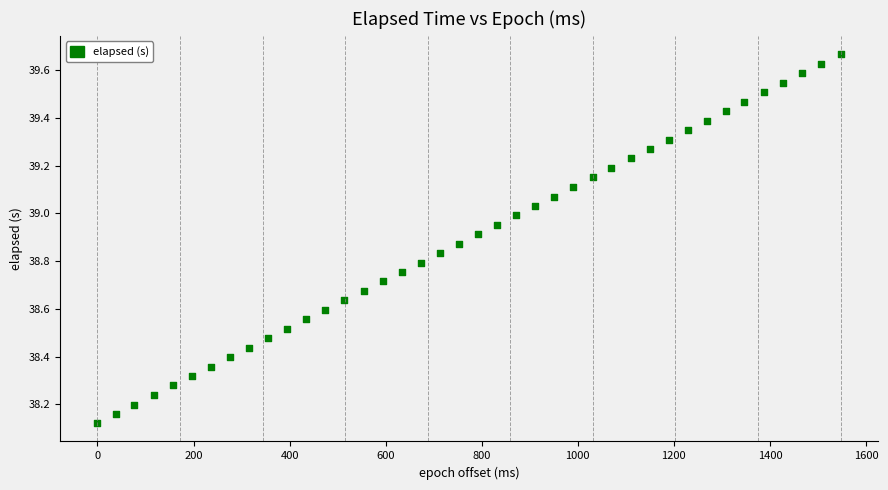

What is the range of X values (max minus min)?

1547.0